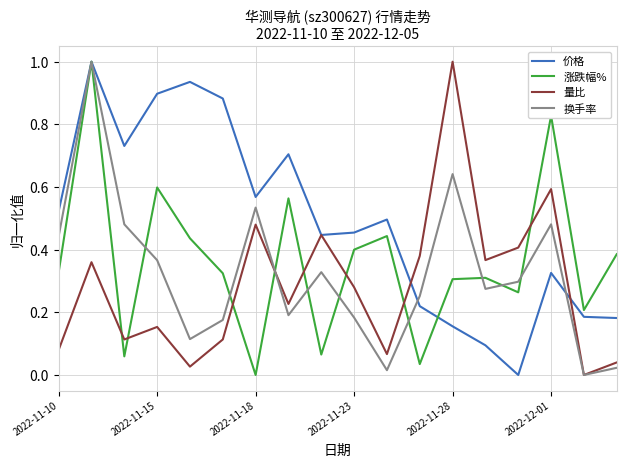

True or false: 量比 has more than 1 points higher than both neighbors.

True